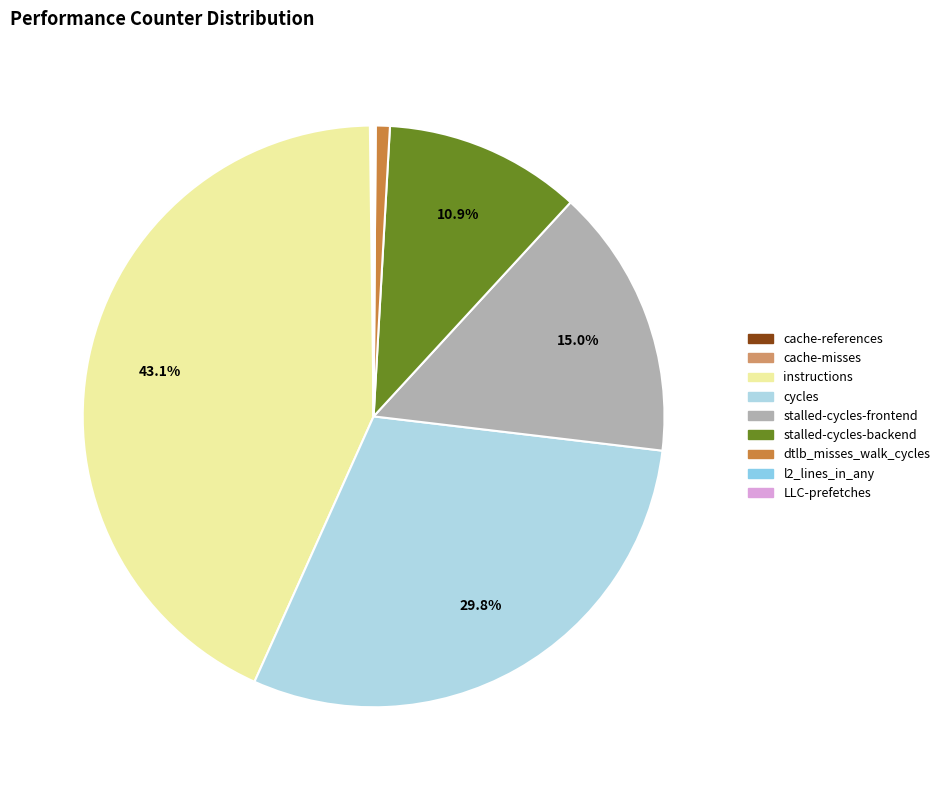

To the nearest percent, what percentage of the pie is cycles?

30%